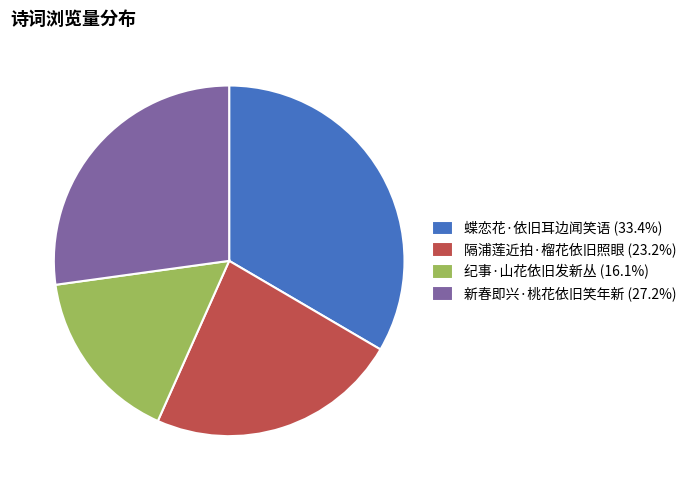

What is the smallest slice in the pie chart?

纪事·山花依旧发新丛